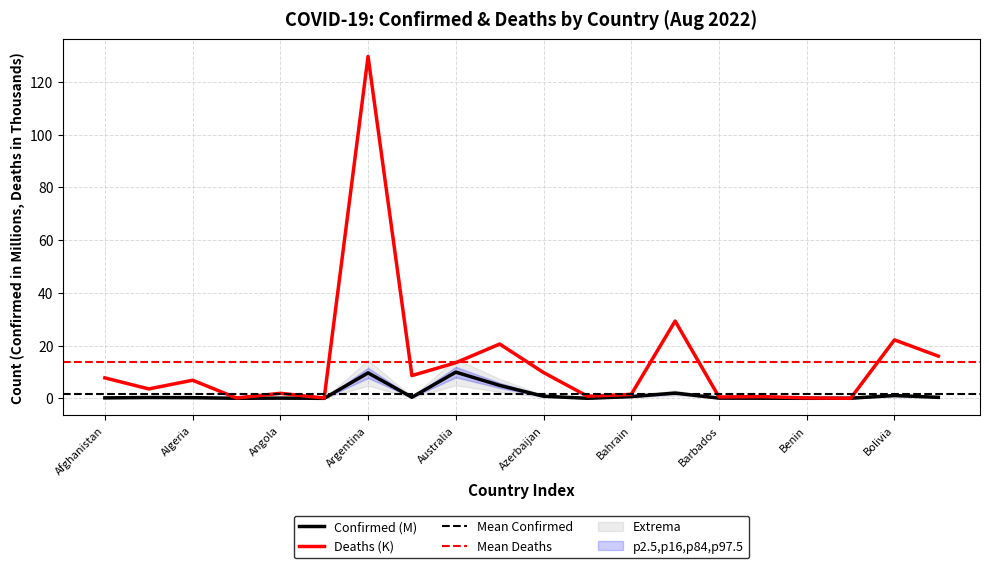

What is the value of the Confirmed point at the 20th from the left?

0.4